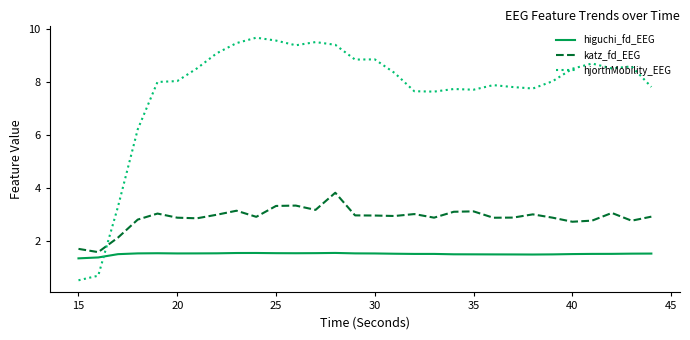

At how many categories does at least one series exceed 3?

28